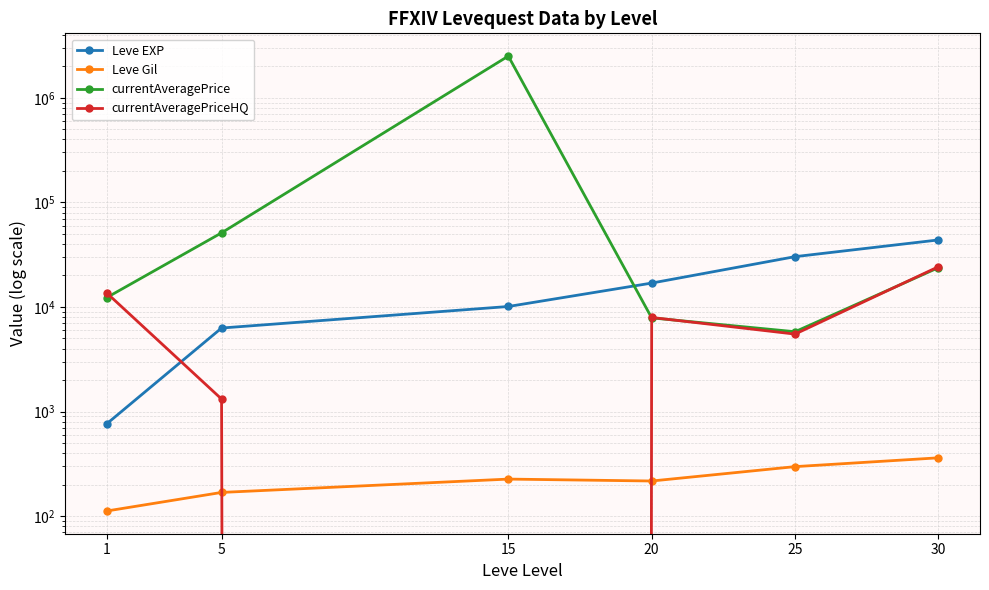

What are all the series names shown in the legend?

Leve EXP, Leve Gil, currentAveragePrice, currentAveragePriceHQ